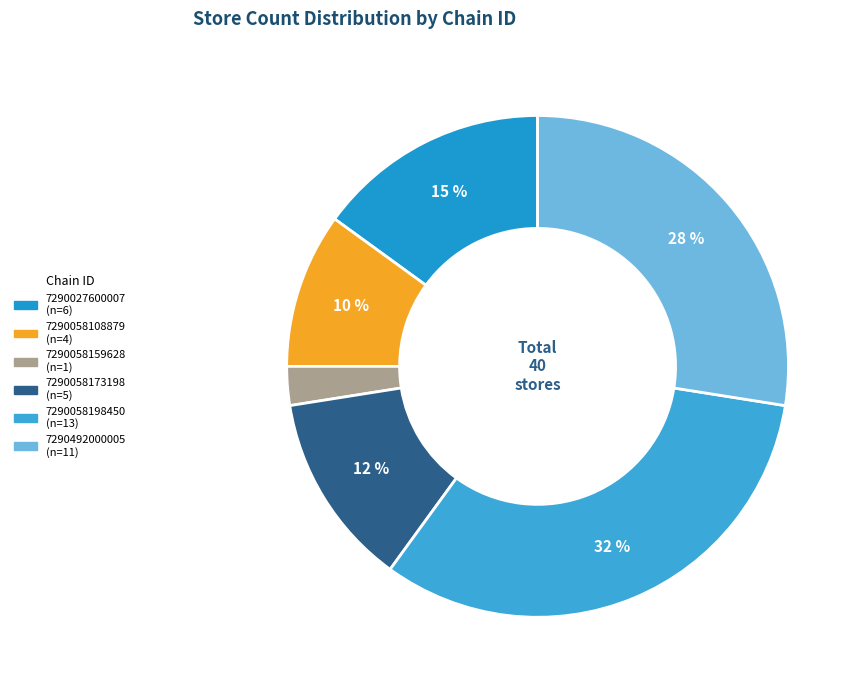

Does 7290058159628 account for over 50% of the chart?

No